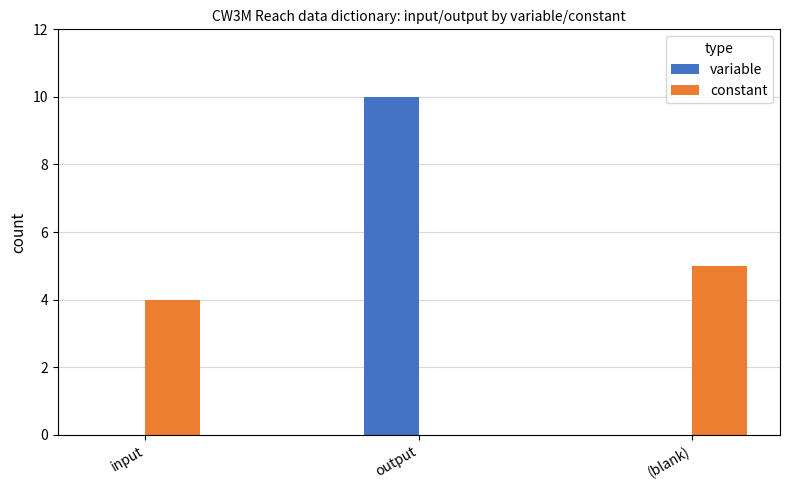

Is it true that constant equals -3 at output?

False